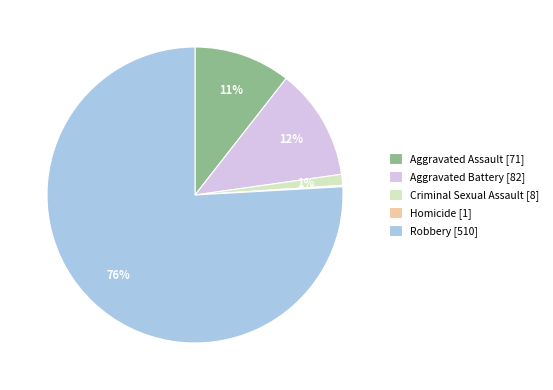

True or false: Robbery [510] accounts for 86% of the total.

False